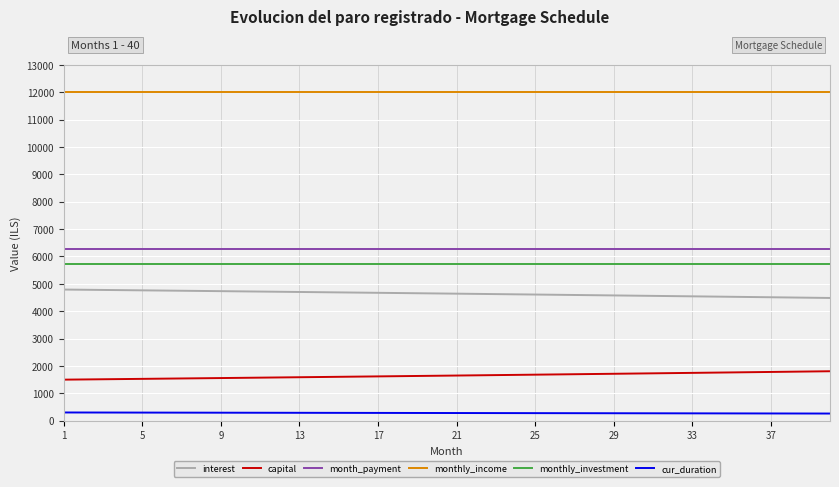

Which series has the largest total across all categories?

monthly_income